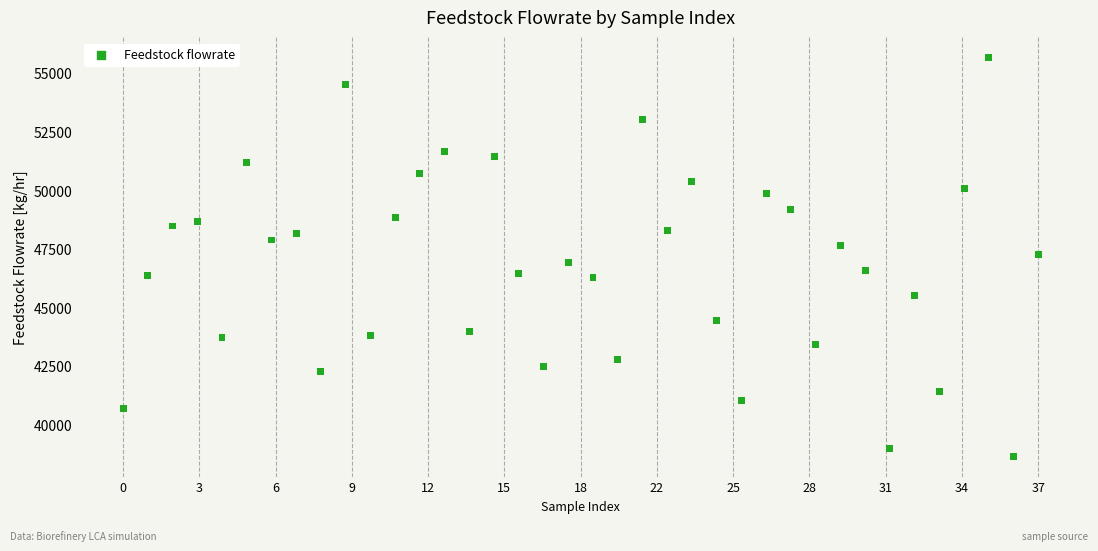

What is the range of Y values (max minus min)?

17035.4